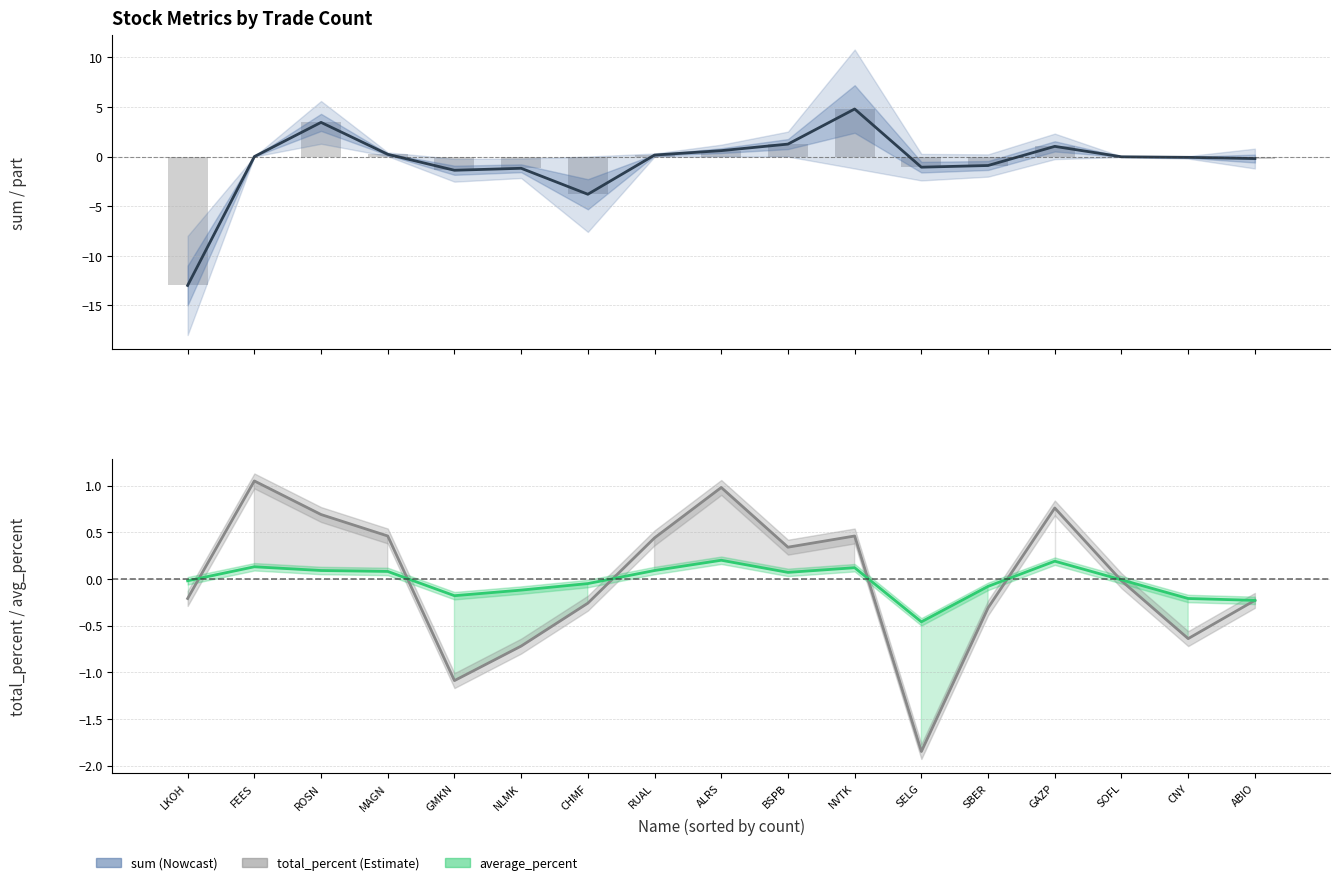

What is the sum of all average_percent values?

-0.4